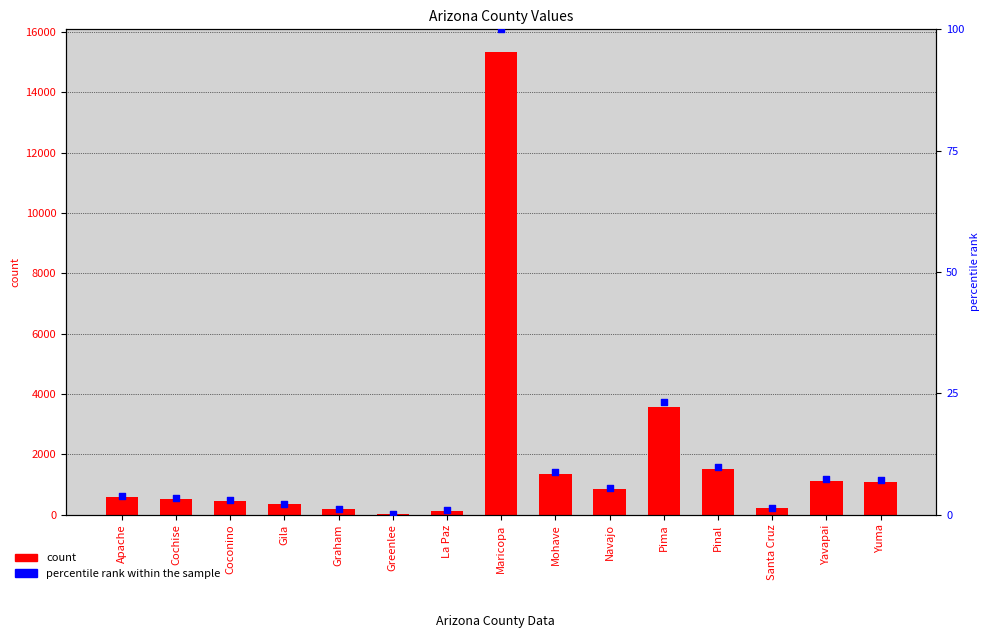

At how many categories does at least one series exceed 10531?

1